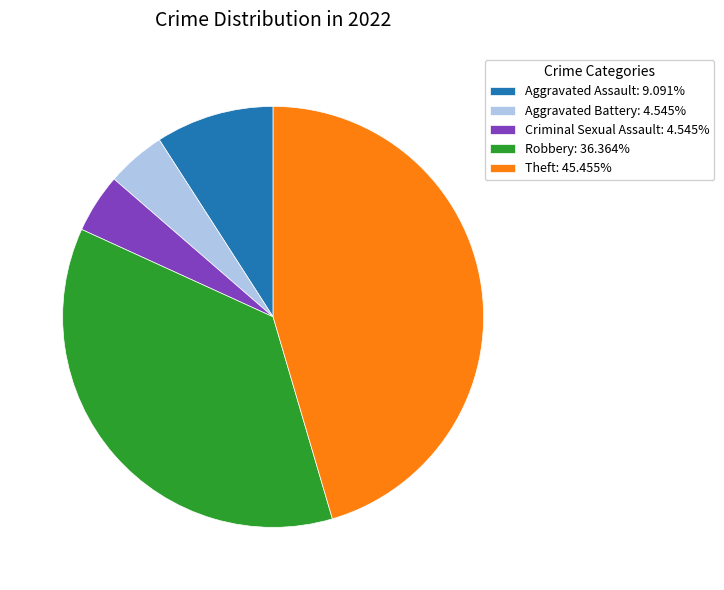

Does Aggravated Battery: 4.545% account for over 50% of the chart?

No